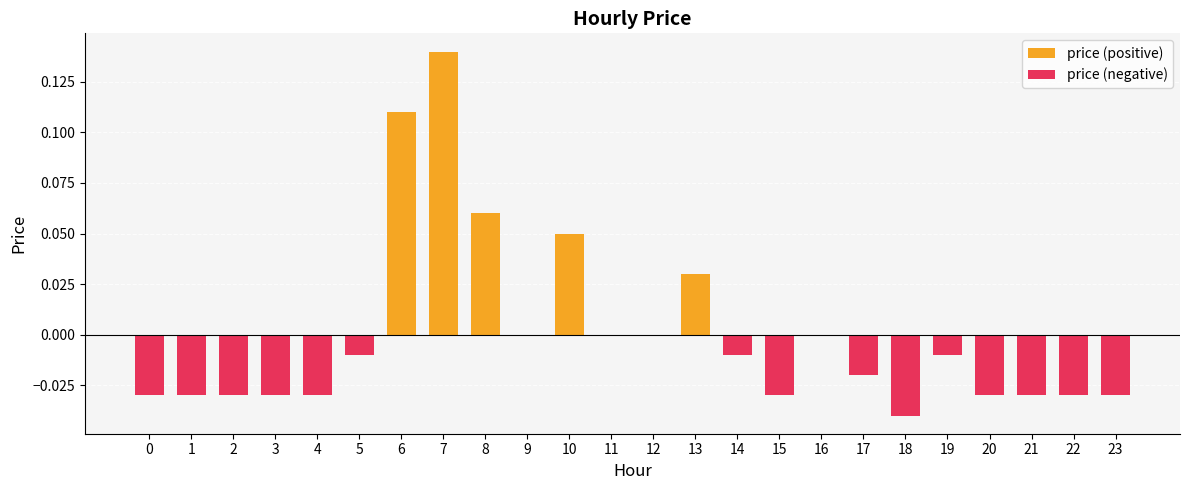

Reading left to right, list all the values displayed in this chart.

0=-0.0	1=-0.0	2=-0.0	3=-0.0	4=-0.0	5=-0.0	6=0.1	7=0.1	8=0.1	9=0.0	10=0.1	11=0.0	12=0.0	13=0.0	14=-0.0	15=-0.0	16=0.0	17=-0.0	18=-0.0	19=-0.0	20=-0.0	21=-0.0	22=-0.0	23=-0.0